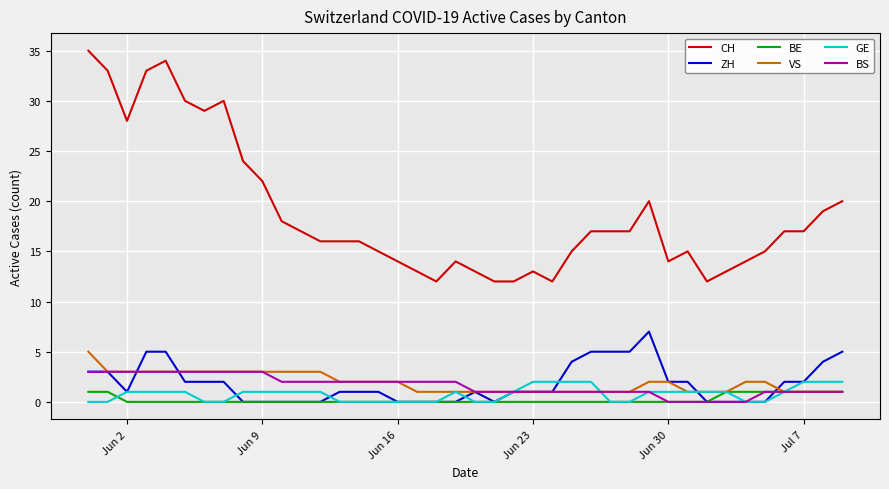

True or false: CH has more than 2 interior local peaks.

True